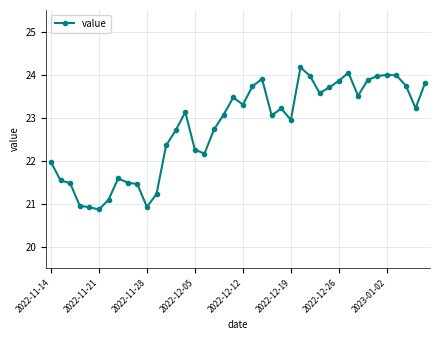

True or false: the data has more than 2 interior local peaks.

True